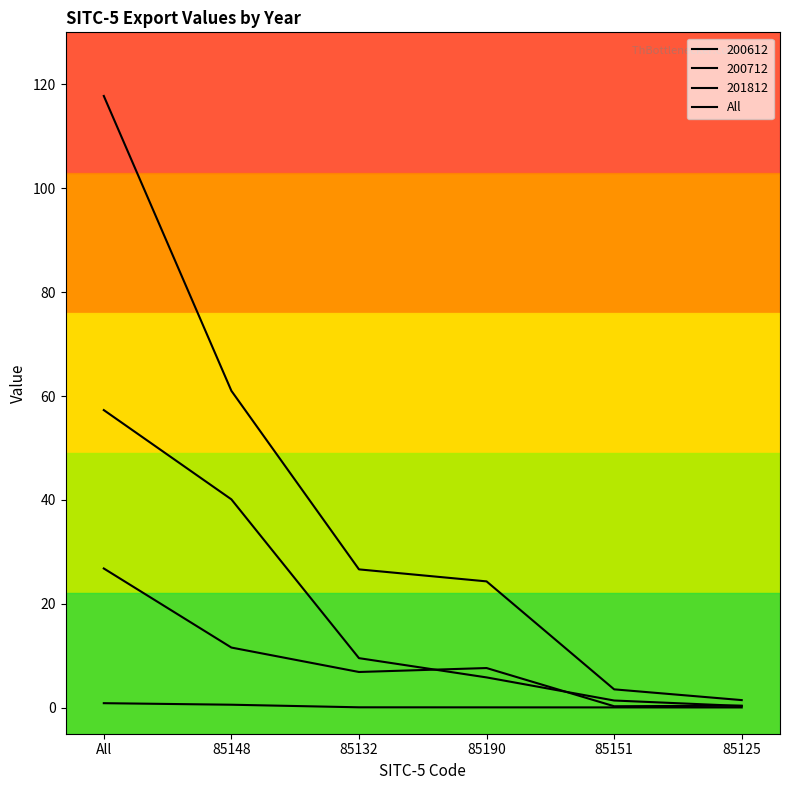

Is this an area chart (filled region under the line)?

No